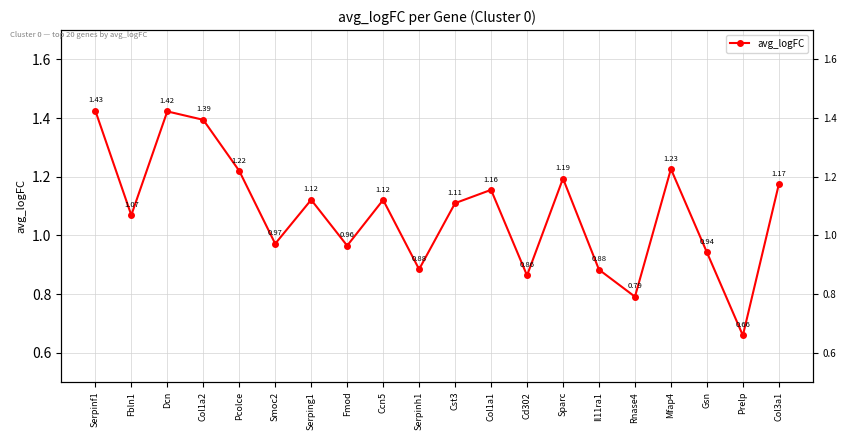

What is the label of the 13th point from the left?

Cd302